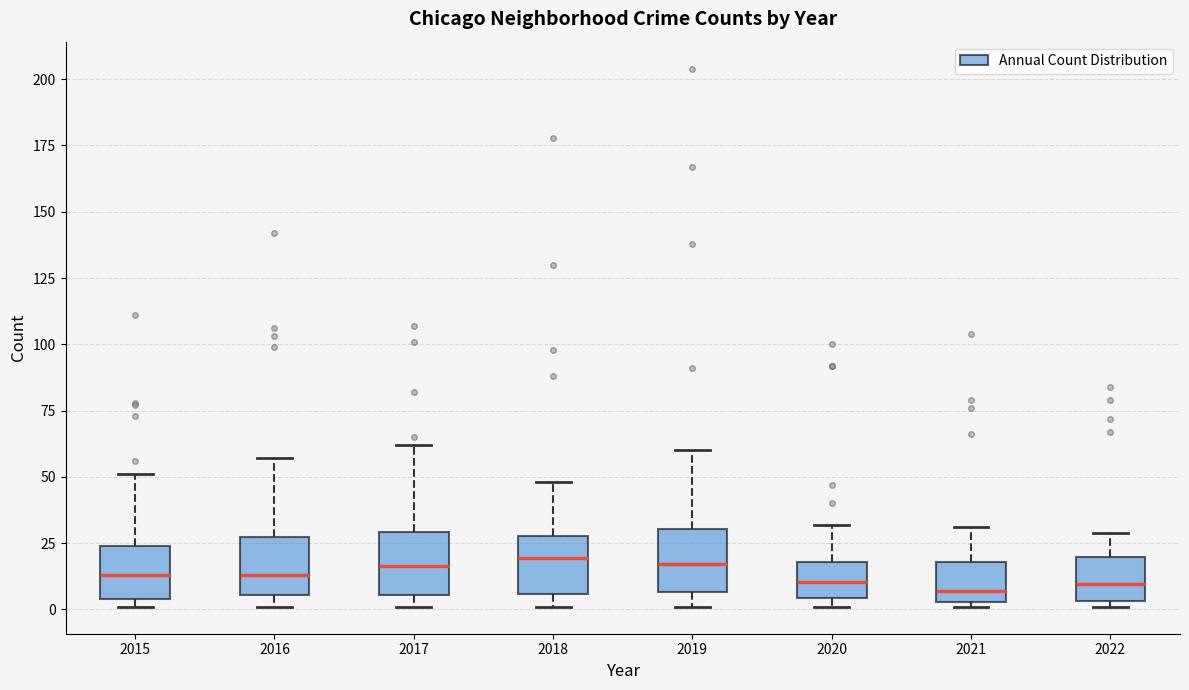

Reading left to right, read every box against the y-axis: the position of its median line, the range the box covers, and the ends of its whiskers. The values are not printed on the chart, so give them approximately, as read against the axis.

2015: median 15, box 5 to 25, whiskers 0 to 50
2016: median 15, box 5 to 25, whiskers 0 to 55
2017: median 15, box 5 to 30, whiskers 0 to 60
2018: median 20, box 5 to 30, whiskers 0 to 50
2019: median 15, box 5 to 30, whiskers 0 to 60
2020: median 10, box 5 to 20, whiskers 0 to 30
2021: median 5 (just above the box's lower edge), box 5 to 20, whiskers 0 to 30
2022: median 10, box 5 to 20, whiskers 0 to 30